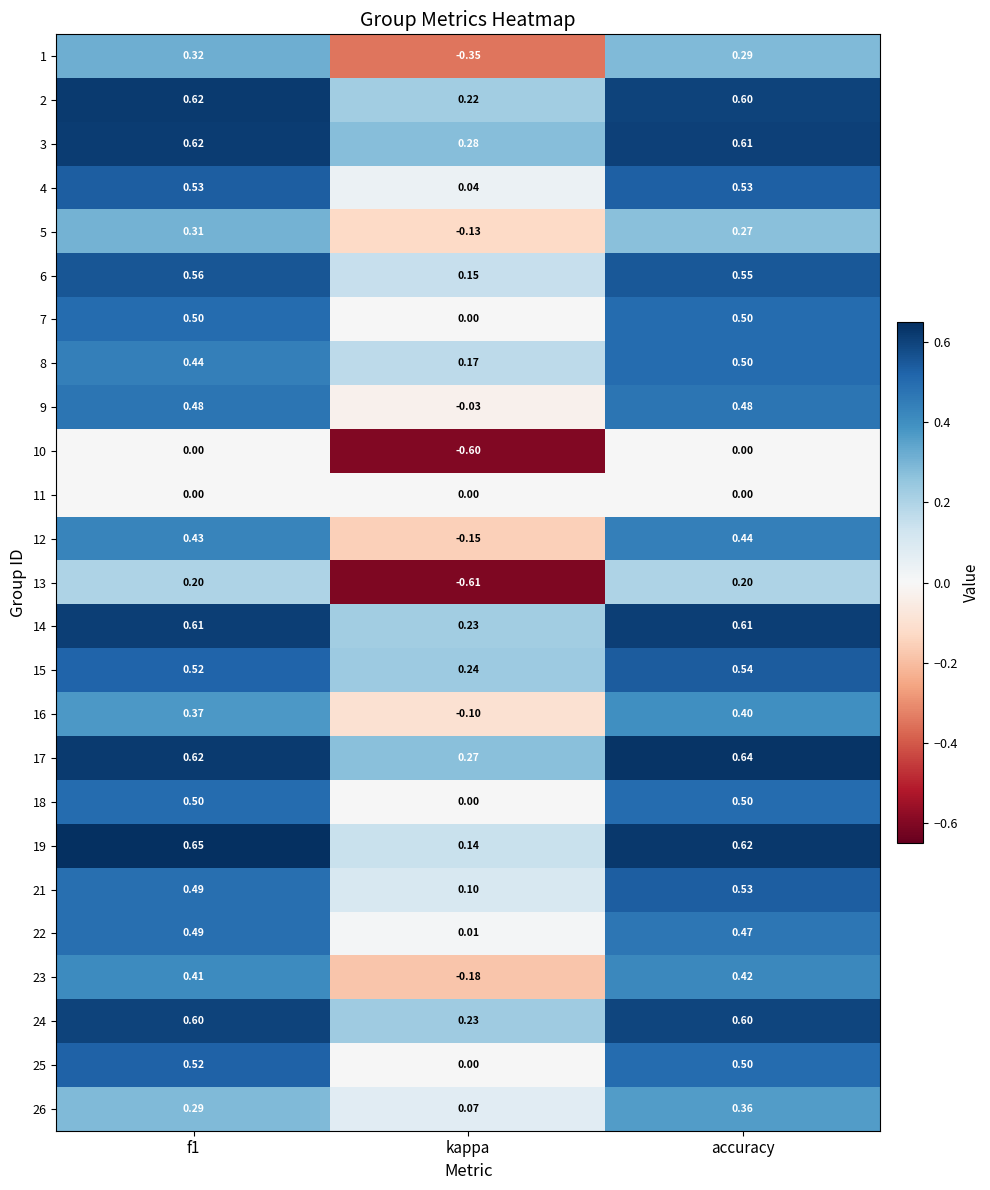

At which category does the chart reach its minimum across all series?

kappa